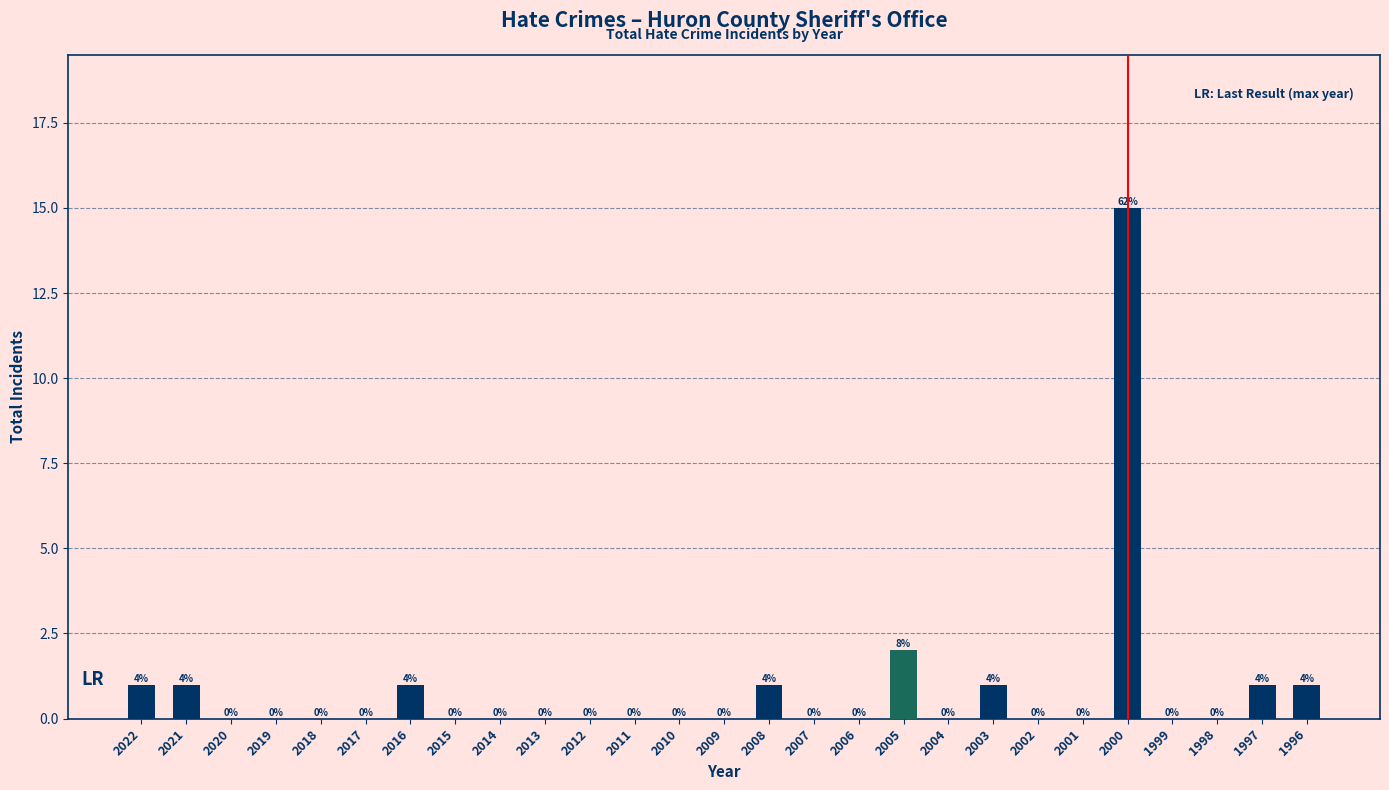

Reading left to right, transcribe all the data shown in this chart.

2022=1	2021=1	2020=0	2019=0	2018=0	2017=0	2016=1	2015=0	2014=0	2013=0	2012=0	2011=0	2010=0	2009=0	2008=1	2007=0	2006=0	2005=2	2004=0	2003=1	2002=0	2001=0	2000=15	1999=0	1998=0	1997=1	1996=1